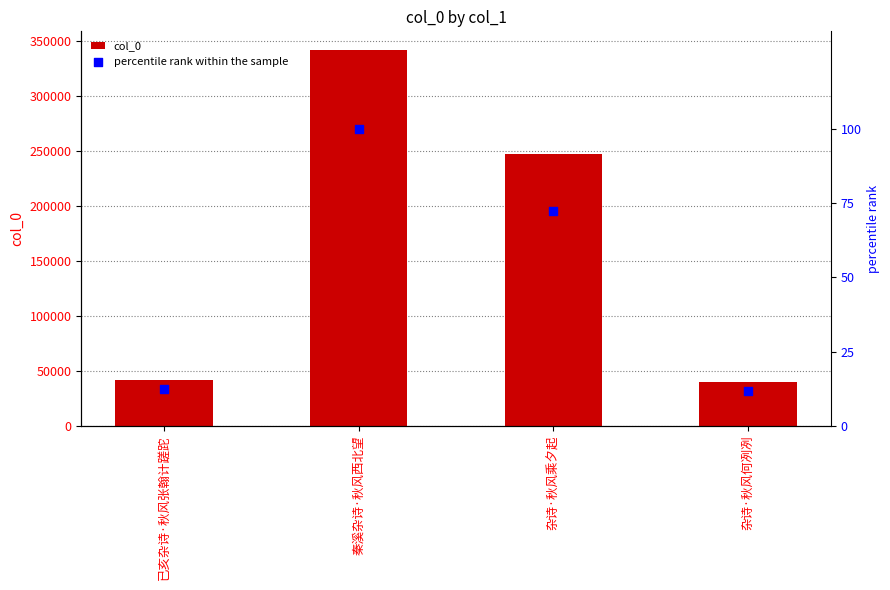

Which series has the largest Y range (max minus min)?

col_0